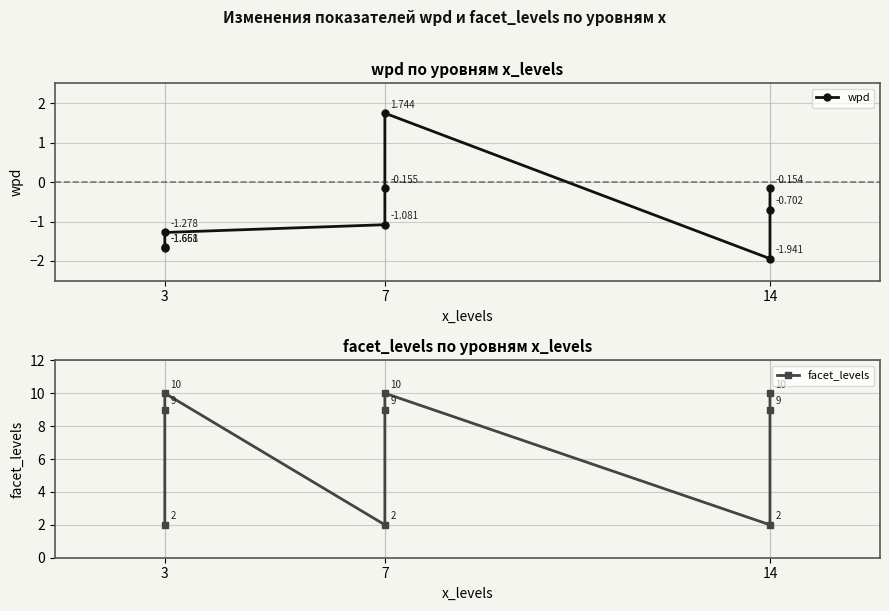

What is the lowest value of the wpd series?

-1.9